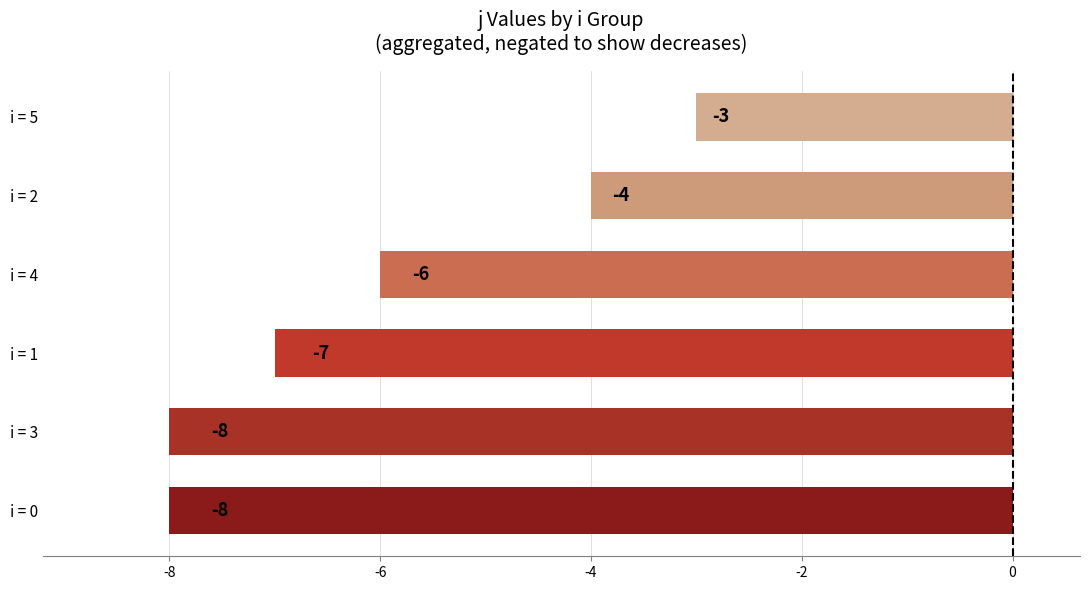

Between i = 0 and i = 4, which is larger?

i = 4